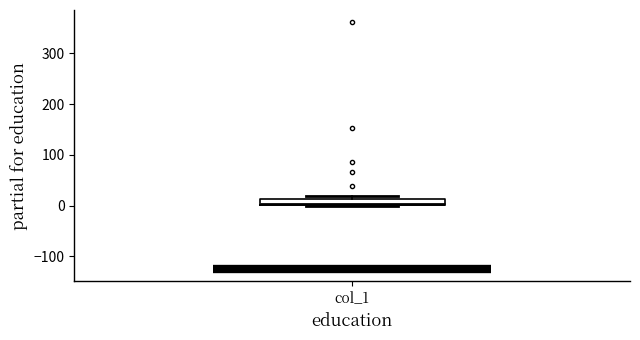

Where is the upper edge of the box for col_1 on the y-axis? The values are not printed on the chart, so give them approximately, as read against the axis.

10